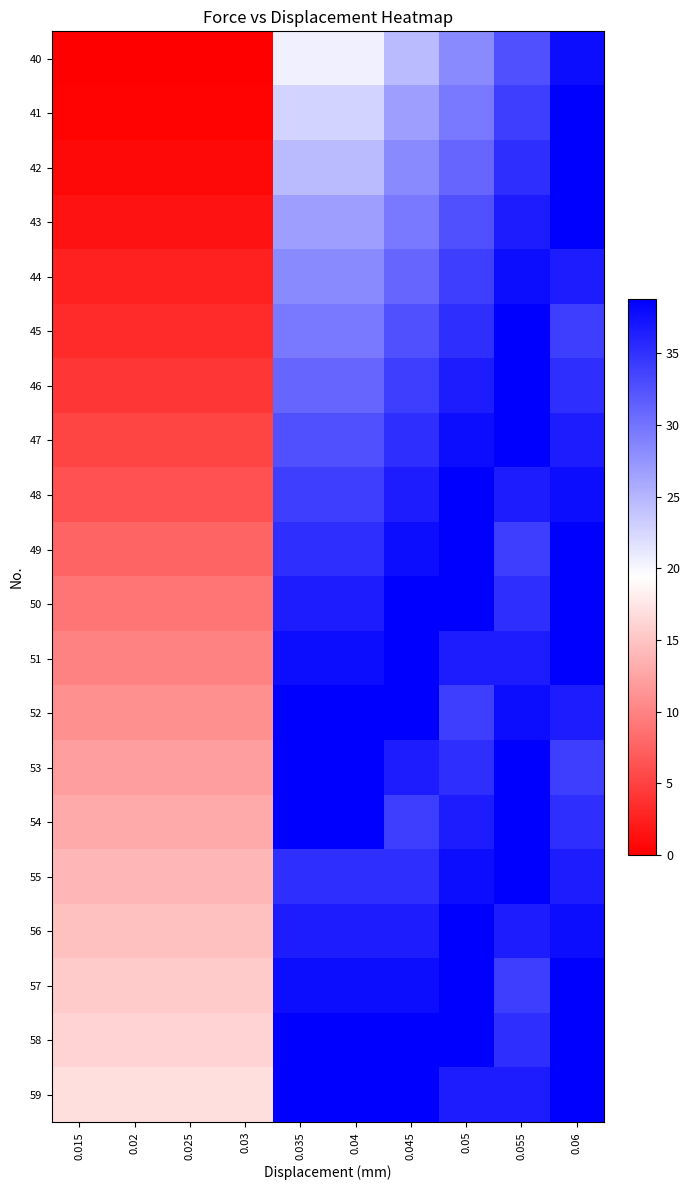

Between 0.045 and 0.02, which is larger?

0.045